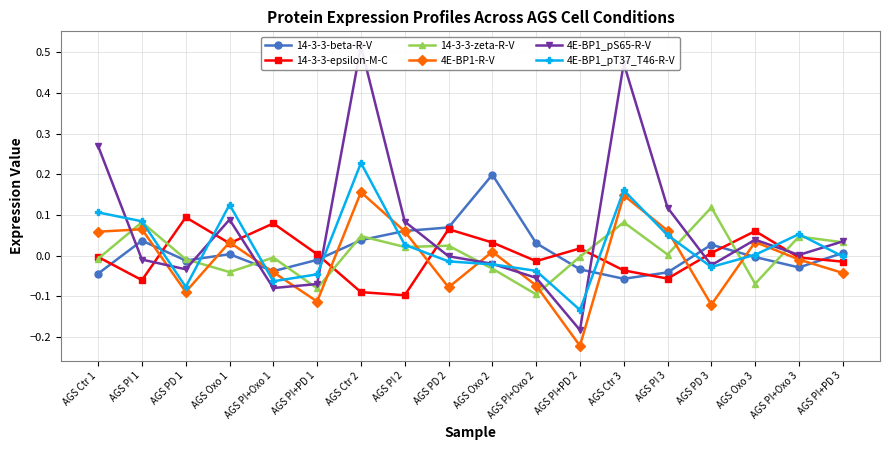

Between which two adjacent categories do 14-3-3-beta-R-V and 4E-BP1_pS65-R-V first intersect?

AGS Ctr 1 and AGS PI 1